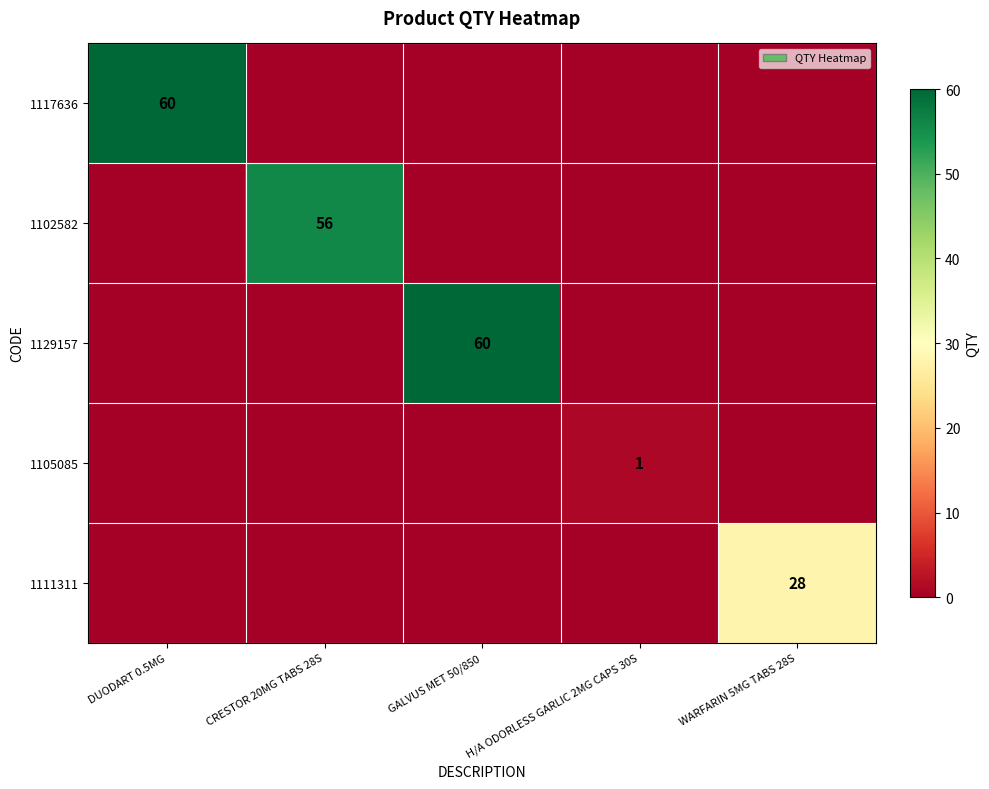

Is it true that 1111311 equals 40 at WARFARIN 5MG TABS 28S?

False